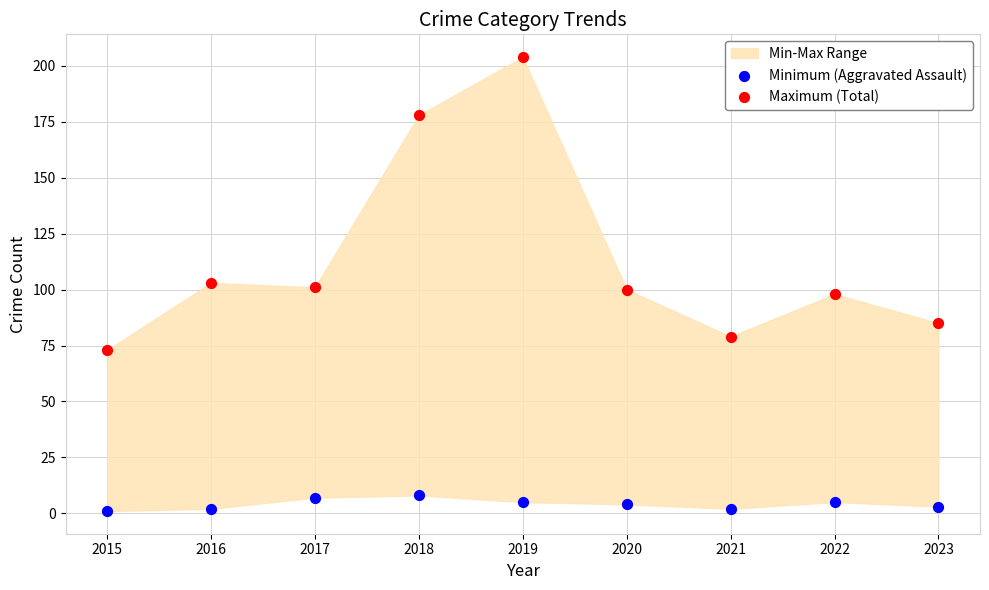

Across all data points, what is the range of Y values (max minus min)?

203